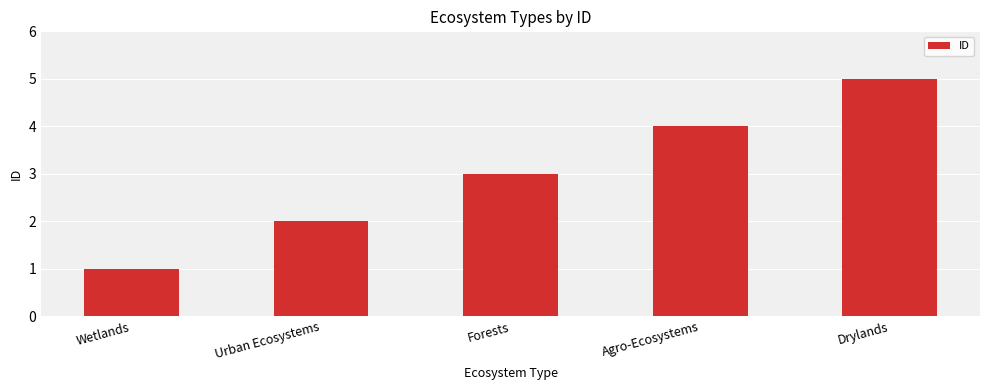

What is the difference between the maximum and minimum values?

4